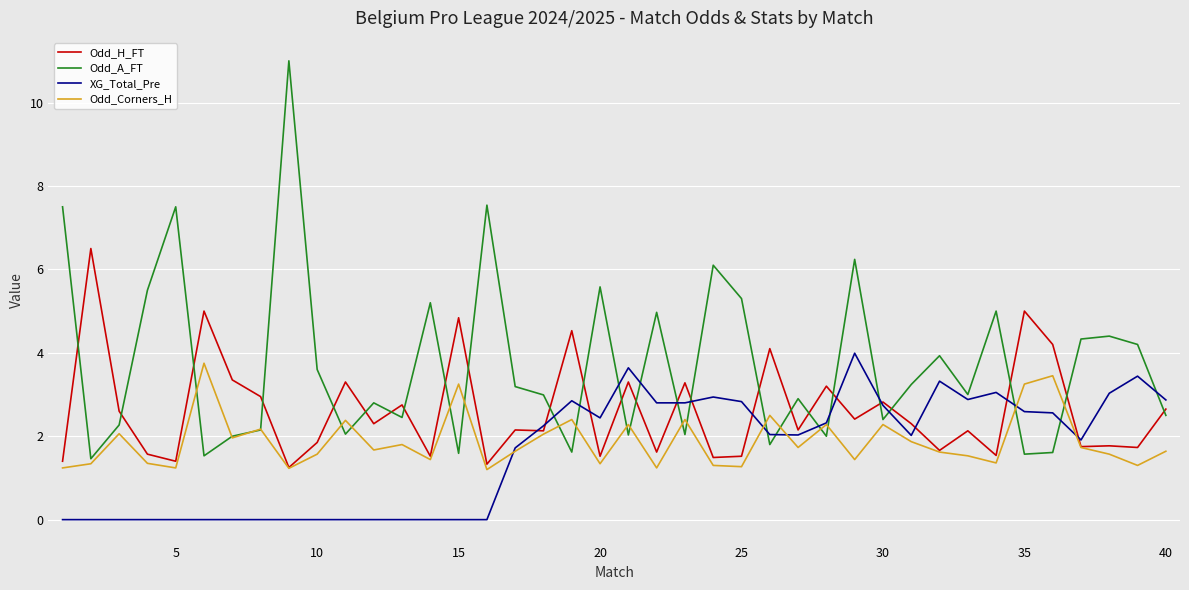

Which series has the widest spread of values?

Odd_A_FT